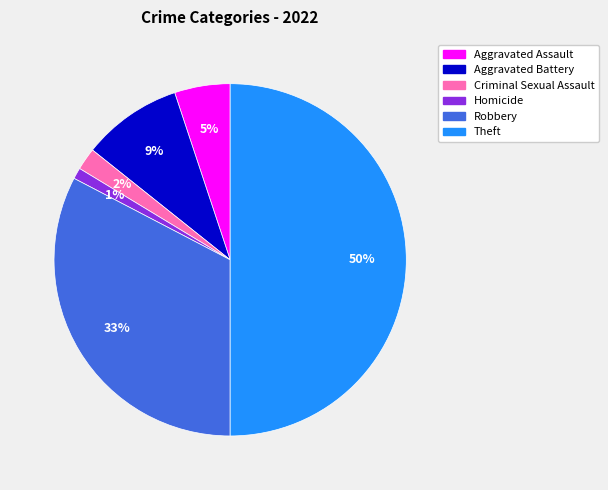

To the nearest percent, what is the average slice percentage?

17%